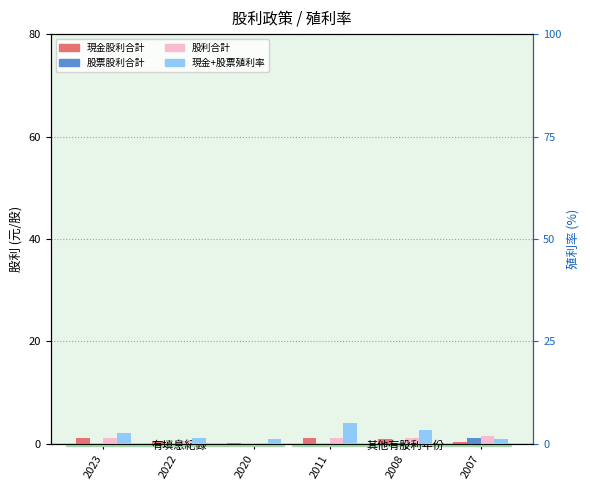

The 股票股利合計 series shows 0.0 at 2011. True or false?

True